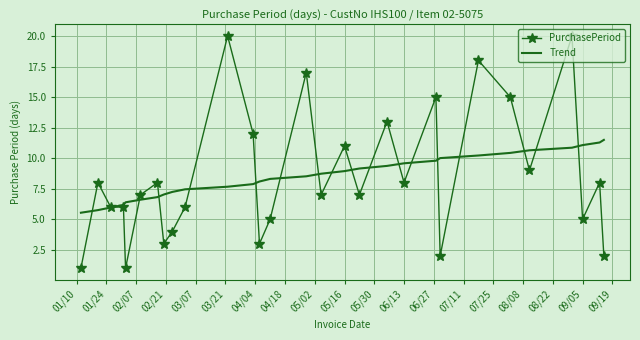

Which series has the largest range (max minus min)?

PurchasePeriod